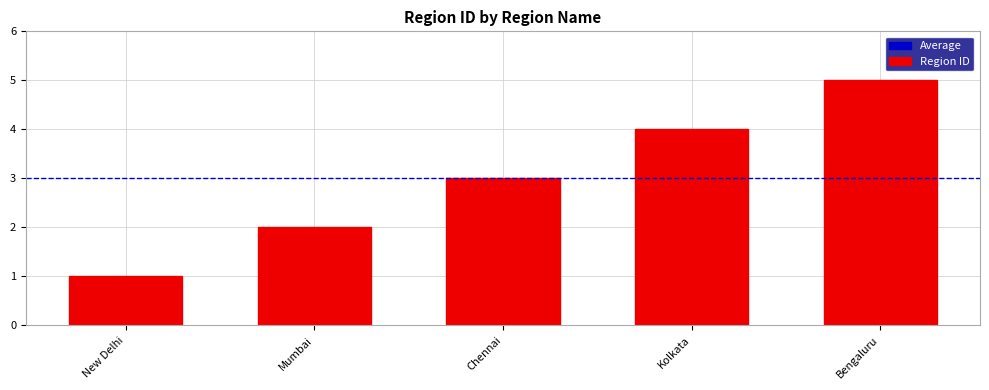

Rank the categories by value from lowest to highest.

New Delhi, Mumbai, Chennai, Kolkata, Bengaluru